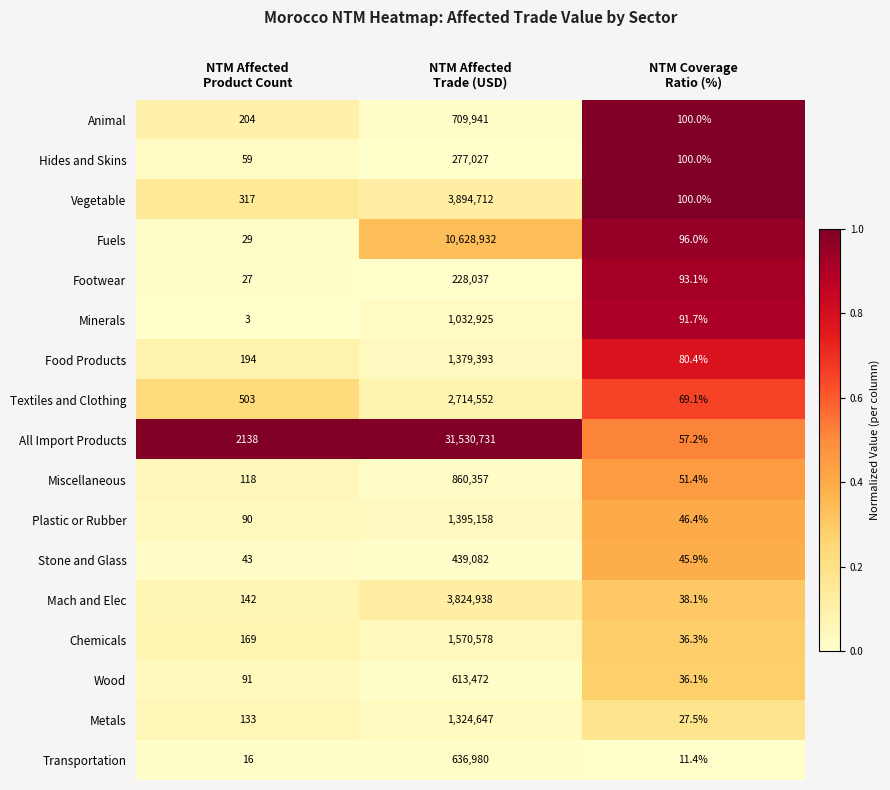

What is the minimum value for Wood?

36.1